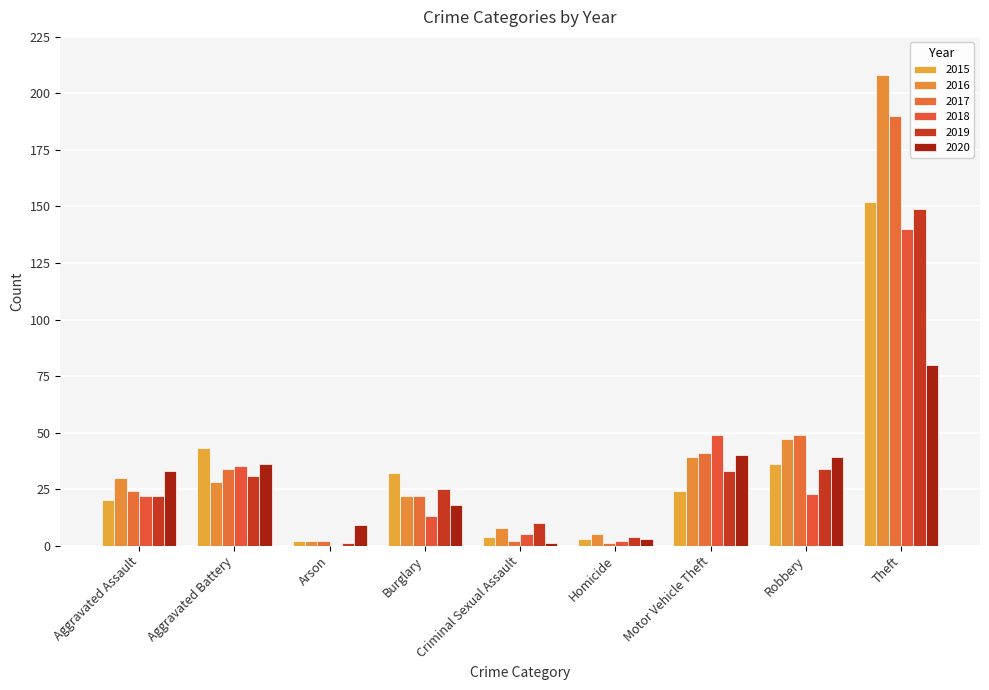

What is the spread (max minus min) of values at Motor Vehicle Theft?

25